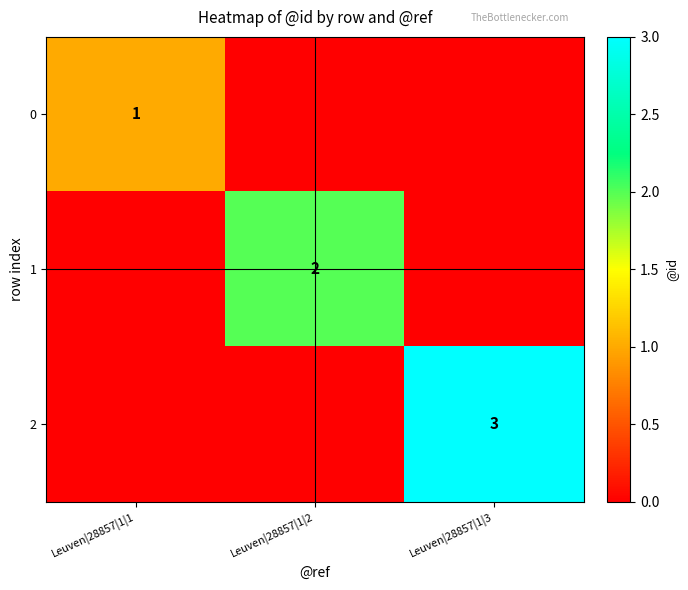

The value of 2 at Leuven|28857|1|3 is 2. True or false?

False